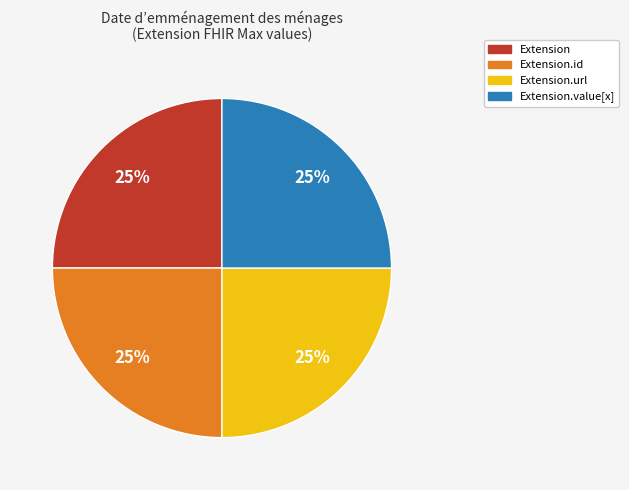

To the nearest percent, what is the average slice percentage?

25%